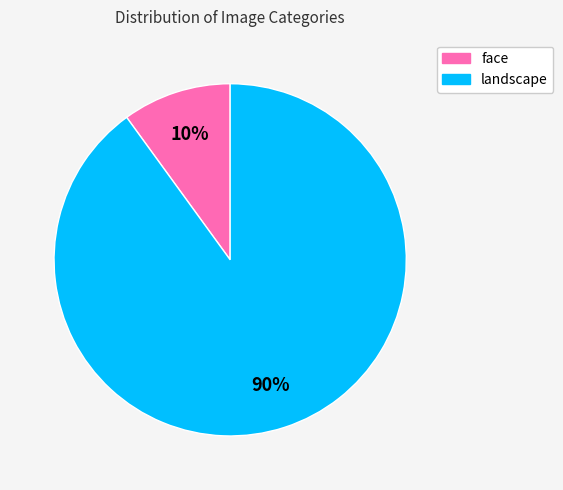

Which category has the smallest portion of the pie?

face